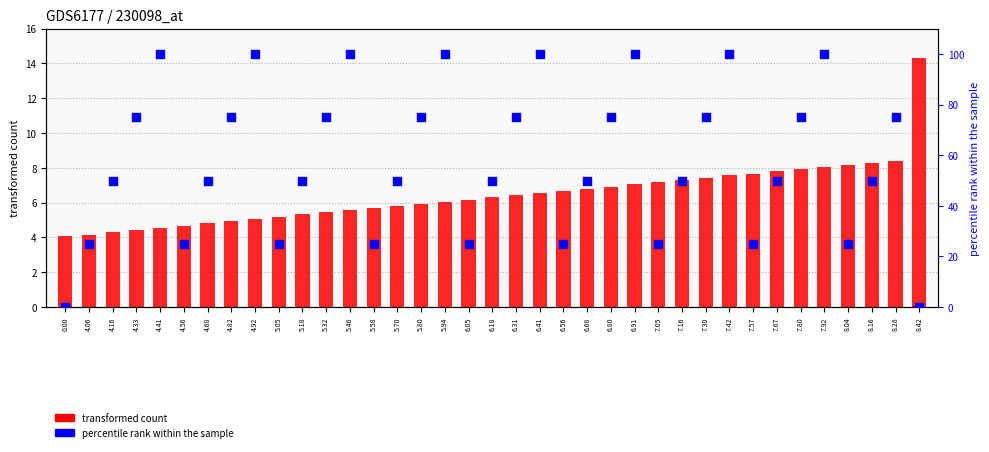

At how many categories does at least one series exceed 59?

17